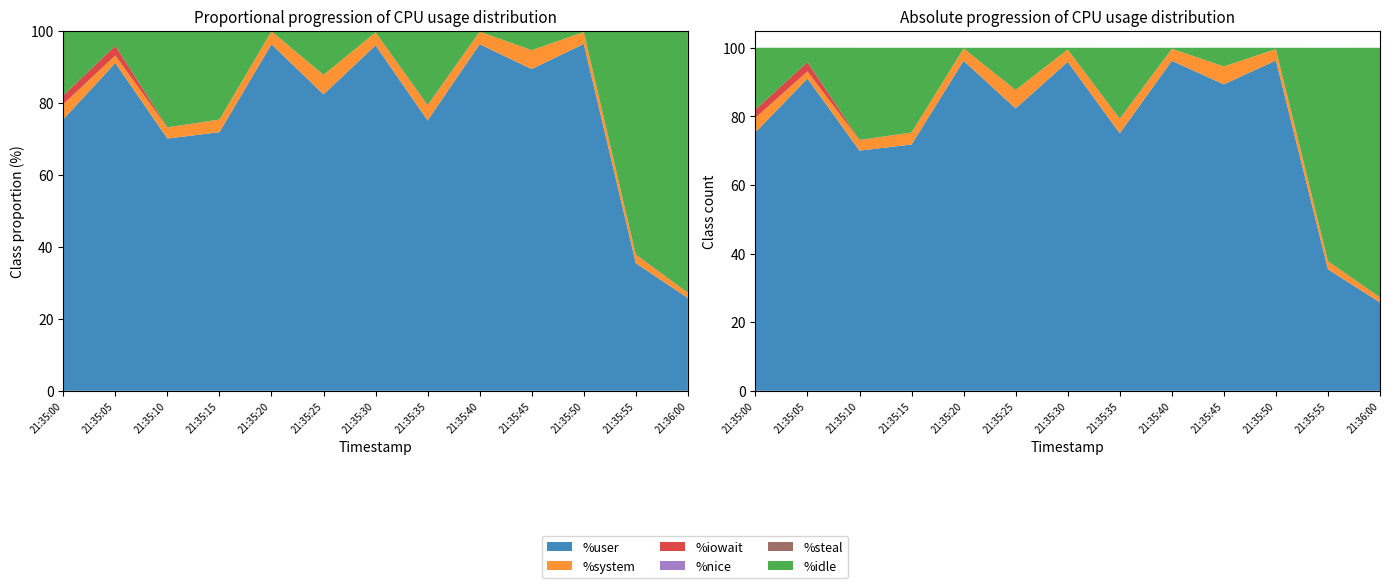

Reading left to right, extract all data points from this chart.

%user: 75.3	91.0	70.0	71.8	96.2	82.3	95.9	75.0	96.2	89.3	96.3	35.4	25.8
%system: 4.2	2.1	3.0	3.5	3.6	5.4	3.6	4.1	3.5	5.2	3.3	2.3	1.4
%iowait: 2.4	2.7	0.1	0.0	0.0	0.0	0.0	0.2	0.0	0.0	0.0	0.1	0.1
%nice: 0.0	0.0	0.0	0.0	0.0	0.0	0.0	0.0	0.0	0.0	0.0	0.0	0.0
%steal: 0.0	0.0	0.0	0.0	0.0	0.0	0.0	0.0	0.0	0.0	0.0	0.0	0.0
%idle: 18.0	4.2	26.9	24.7	0.2	12.3	0.5	20.6	0.3	5.4	0.4	62.2	72.8